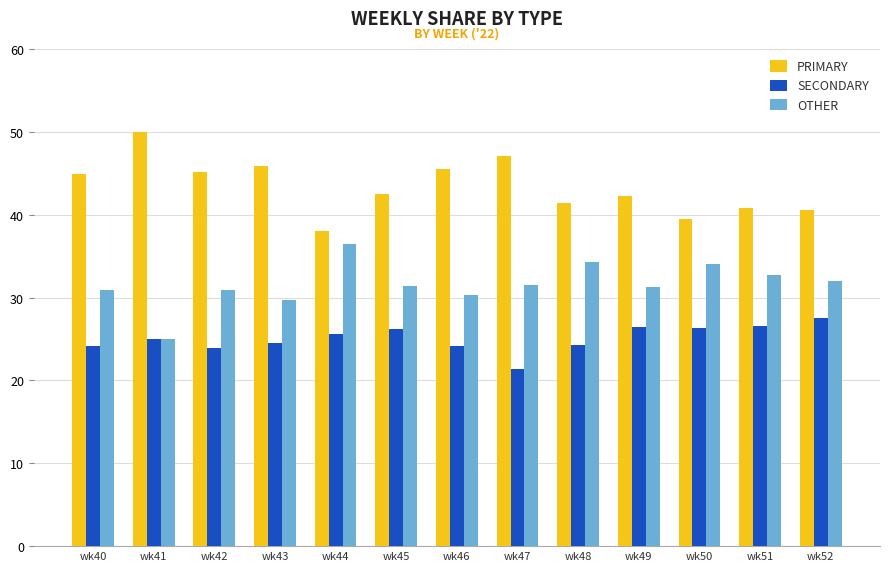

What is the total value across all series at wk50?

100.0